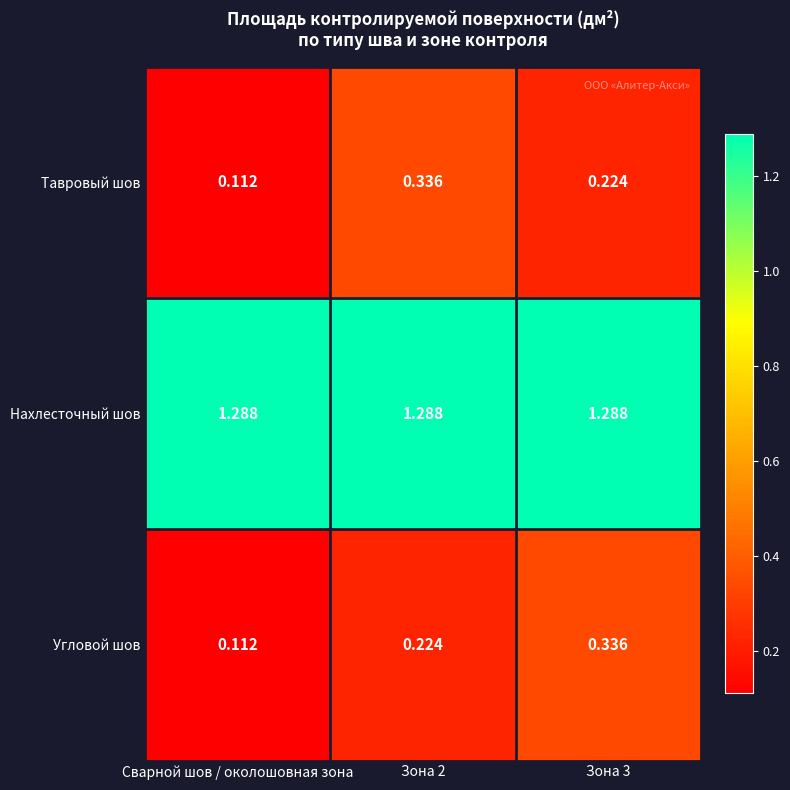

At which label does Тавровый шов reach its minimum?

Сварной шов / околошовная зона